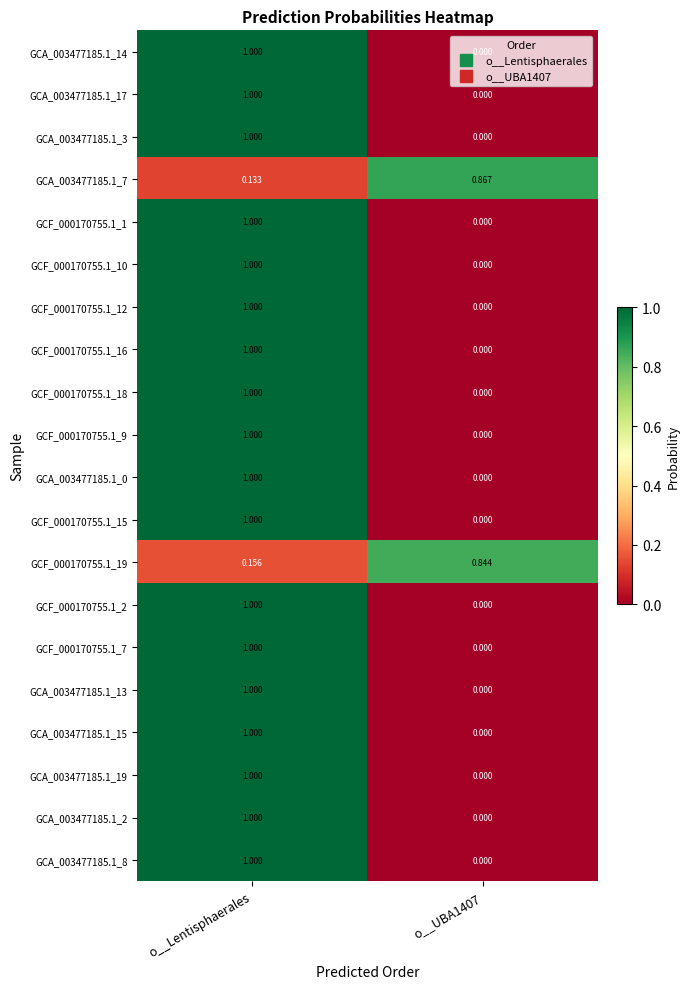

At which category is the sum across all series the highest?

o__Lentisphaerales